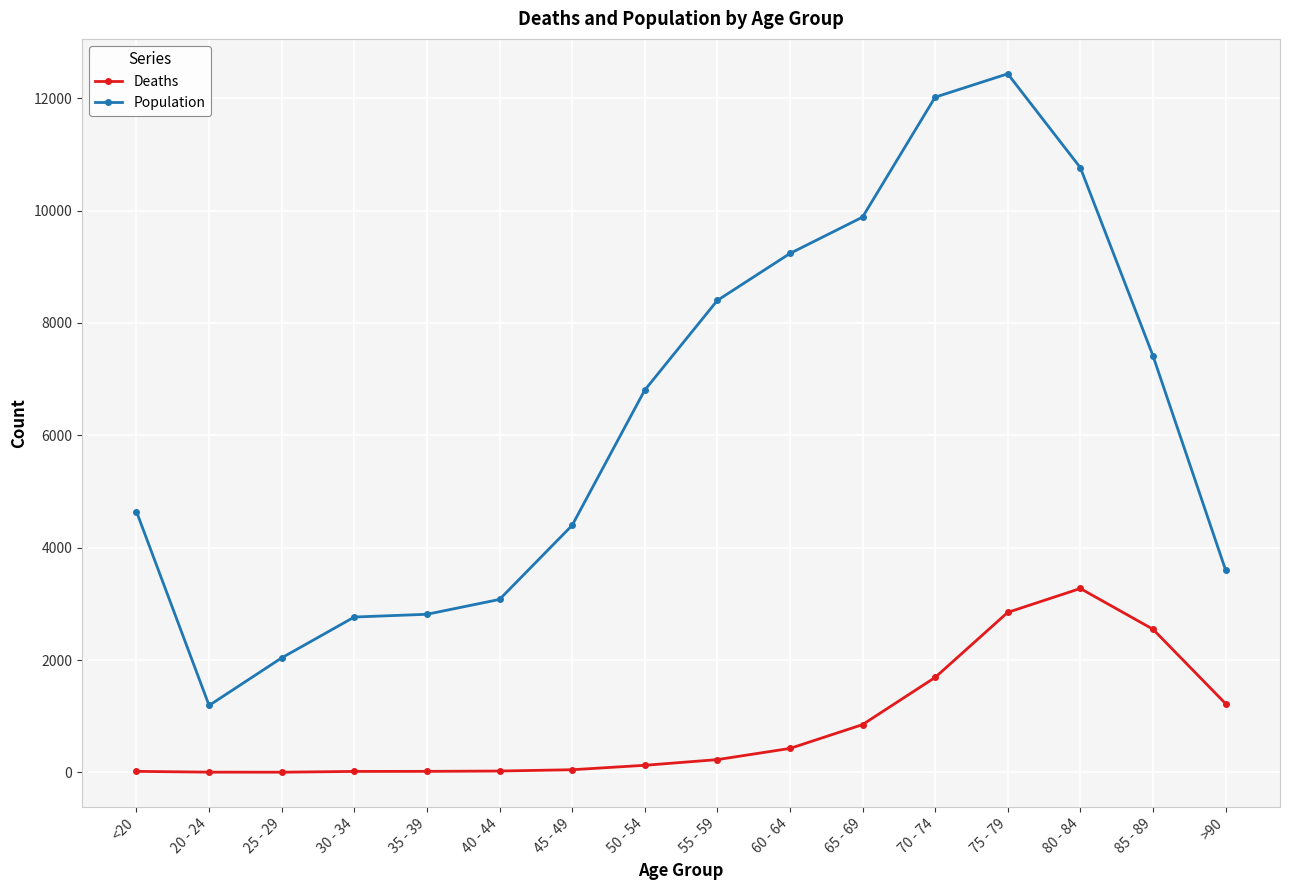

In Deaths, how many points are lower than both neighbors (excluding endpoints)?

1